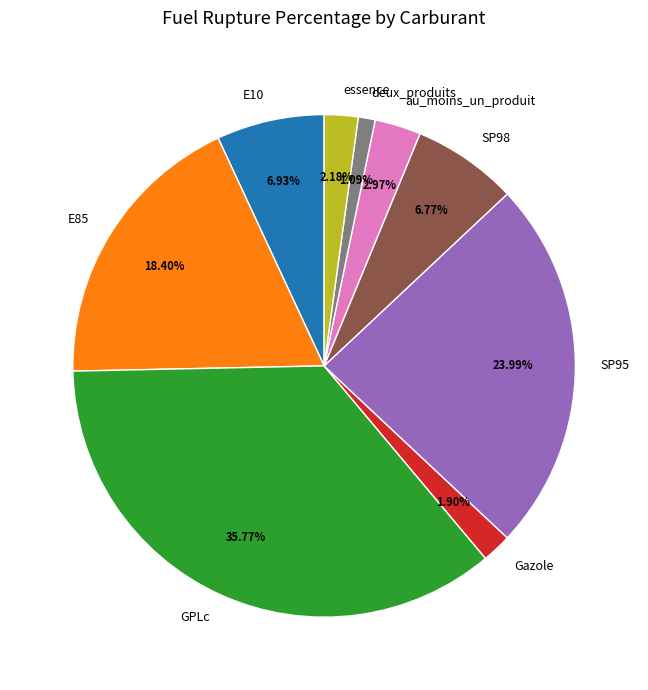

What percentage is the au_moins_un_produit slice, to the nearest percent?

3%